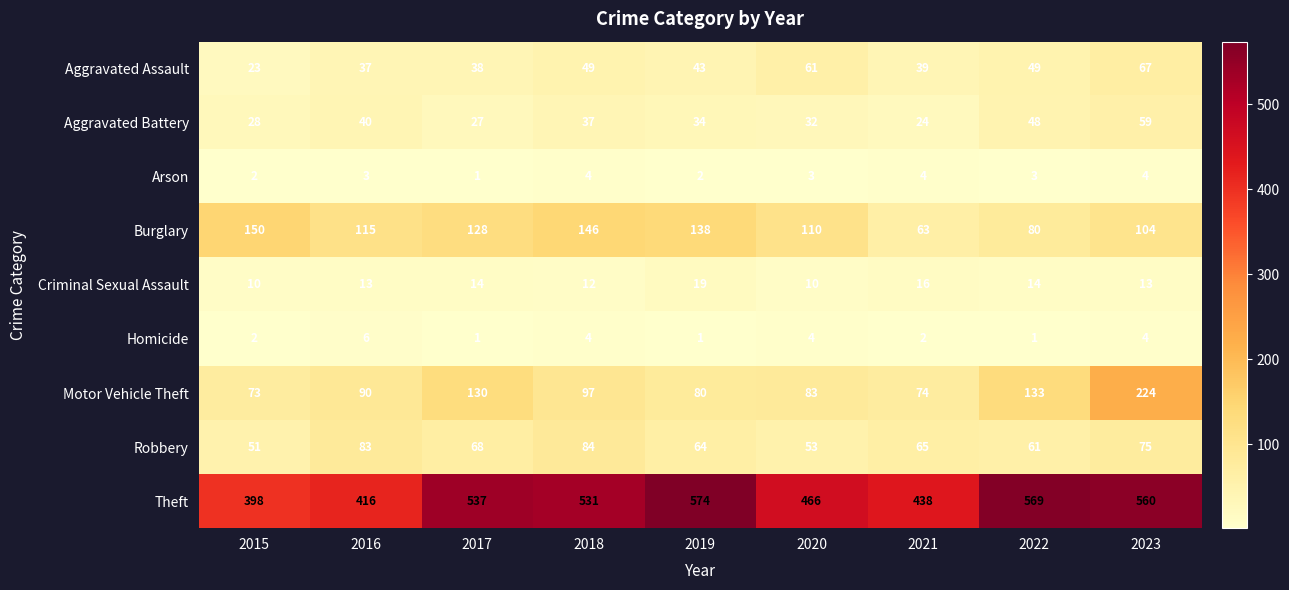

At which category is the sum across all series the highest?

2023